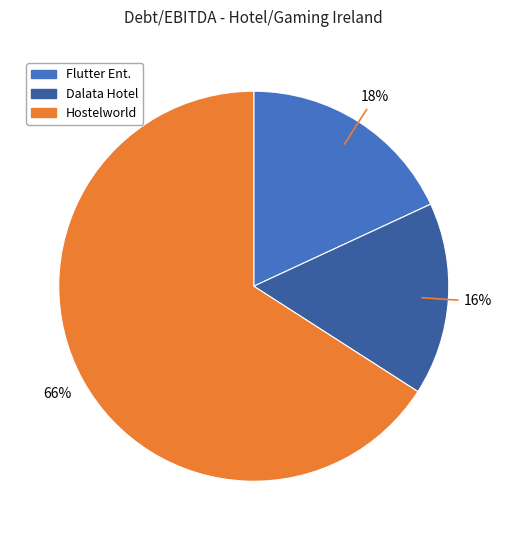

Is there a majority slice in this chart?

Yes